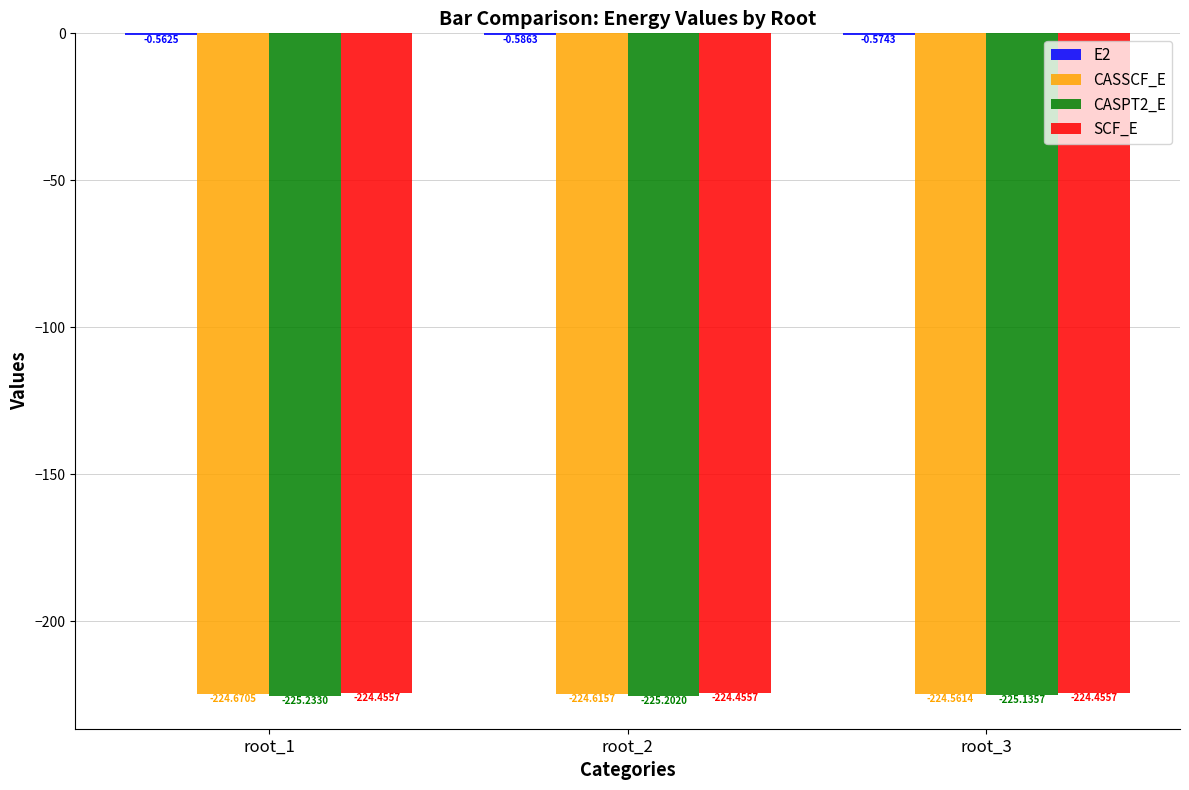

Are the bars grouped side by side (vs. stacked)?

Yes